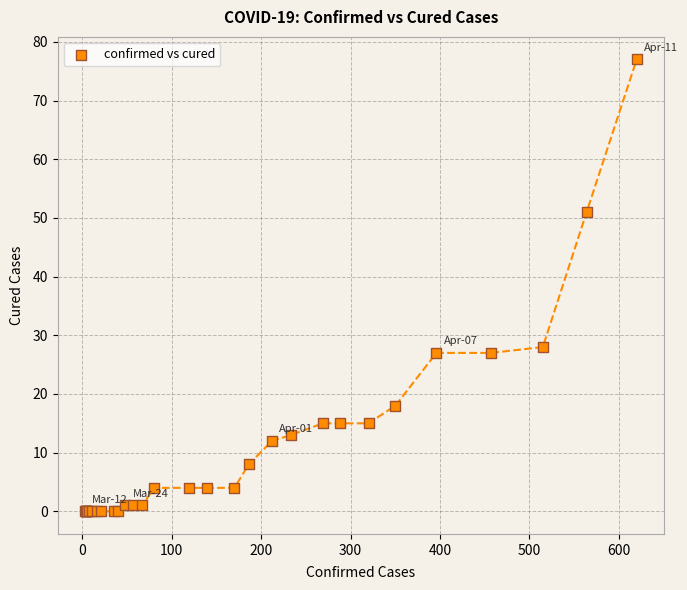

What Y value in the scatter plot is closest to 38?

28